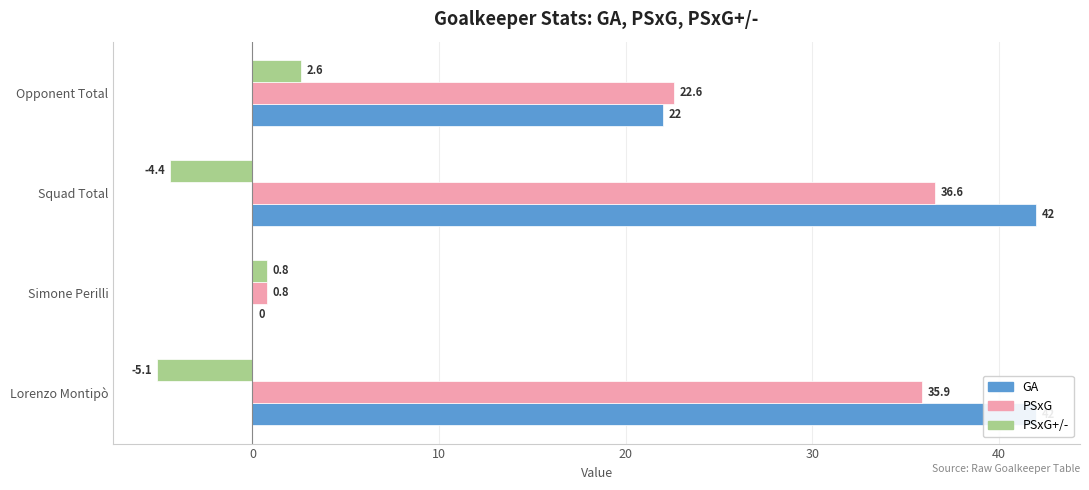

Reading right to left, list all the values displayed in this chart.

GA: 22.0	42.0	0.0	42.0
PSxG: 22.6	36.6	0.8	35.9
PSxG+/-: 2.6	-4.4	0.8	-5.1